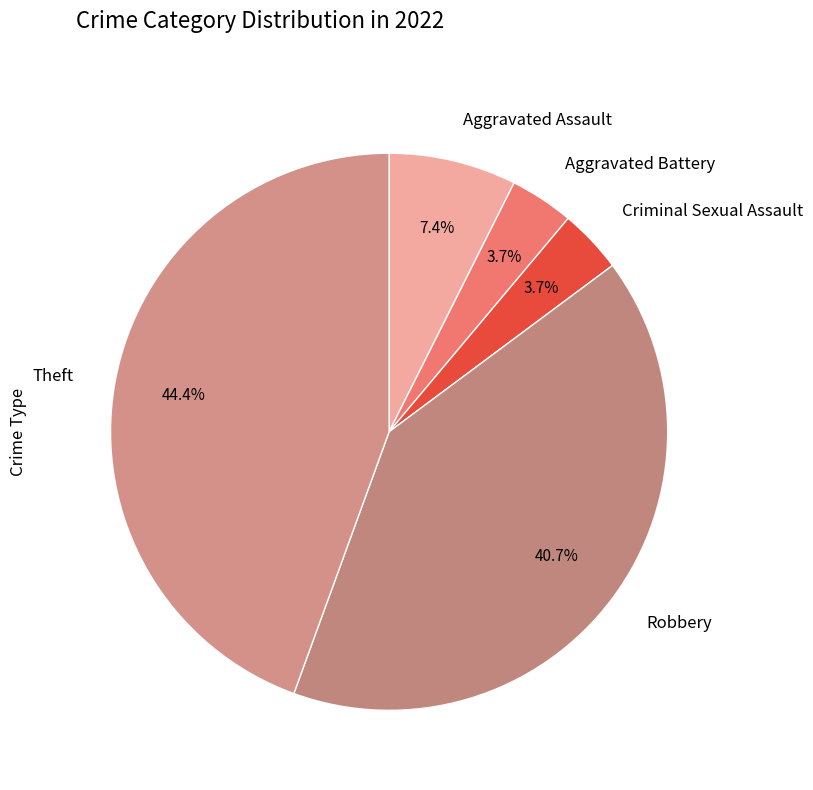

Does Criminal Sexual Assault account for over 50% of the chart?

No